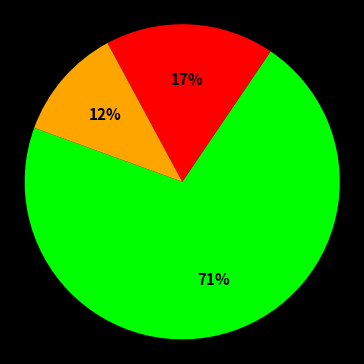

Is there a majority slice in this chart?

Yes